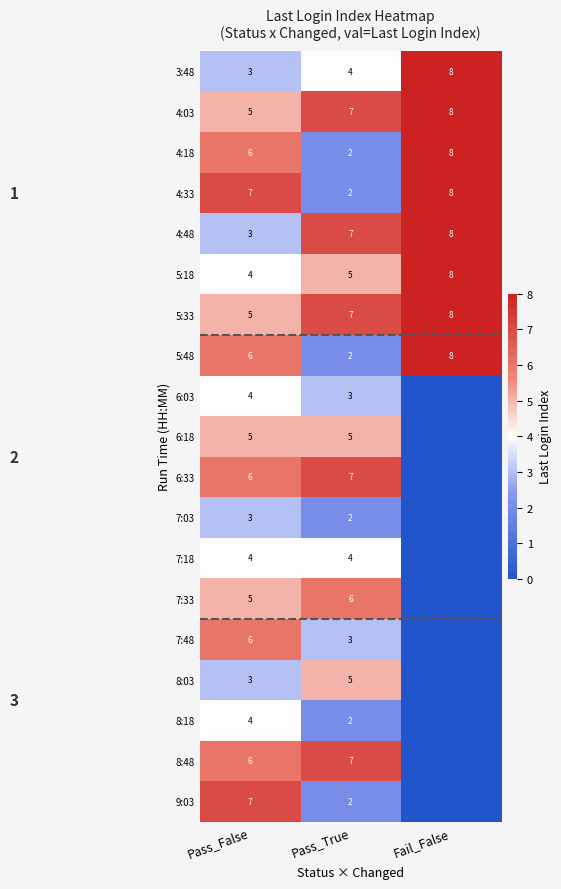

What is the difference between the maximum and minimum values in the 4:03 series?

3